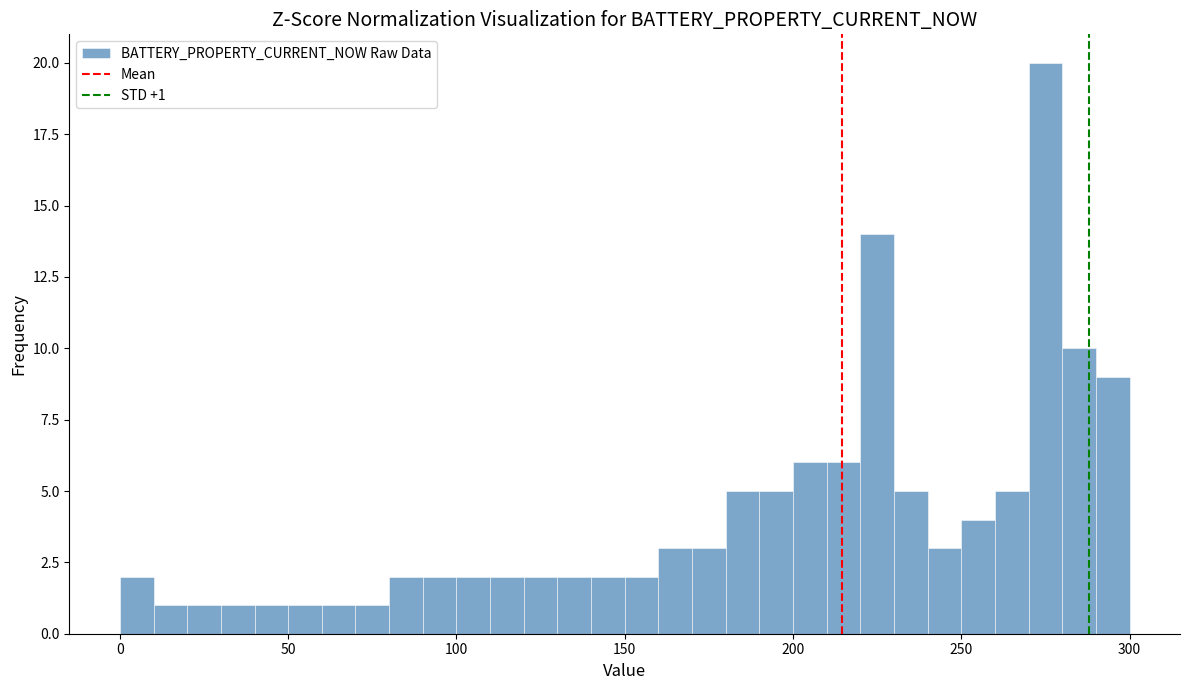

Read against the x-axis, roughly where is the centre of the tallest bar?

275